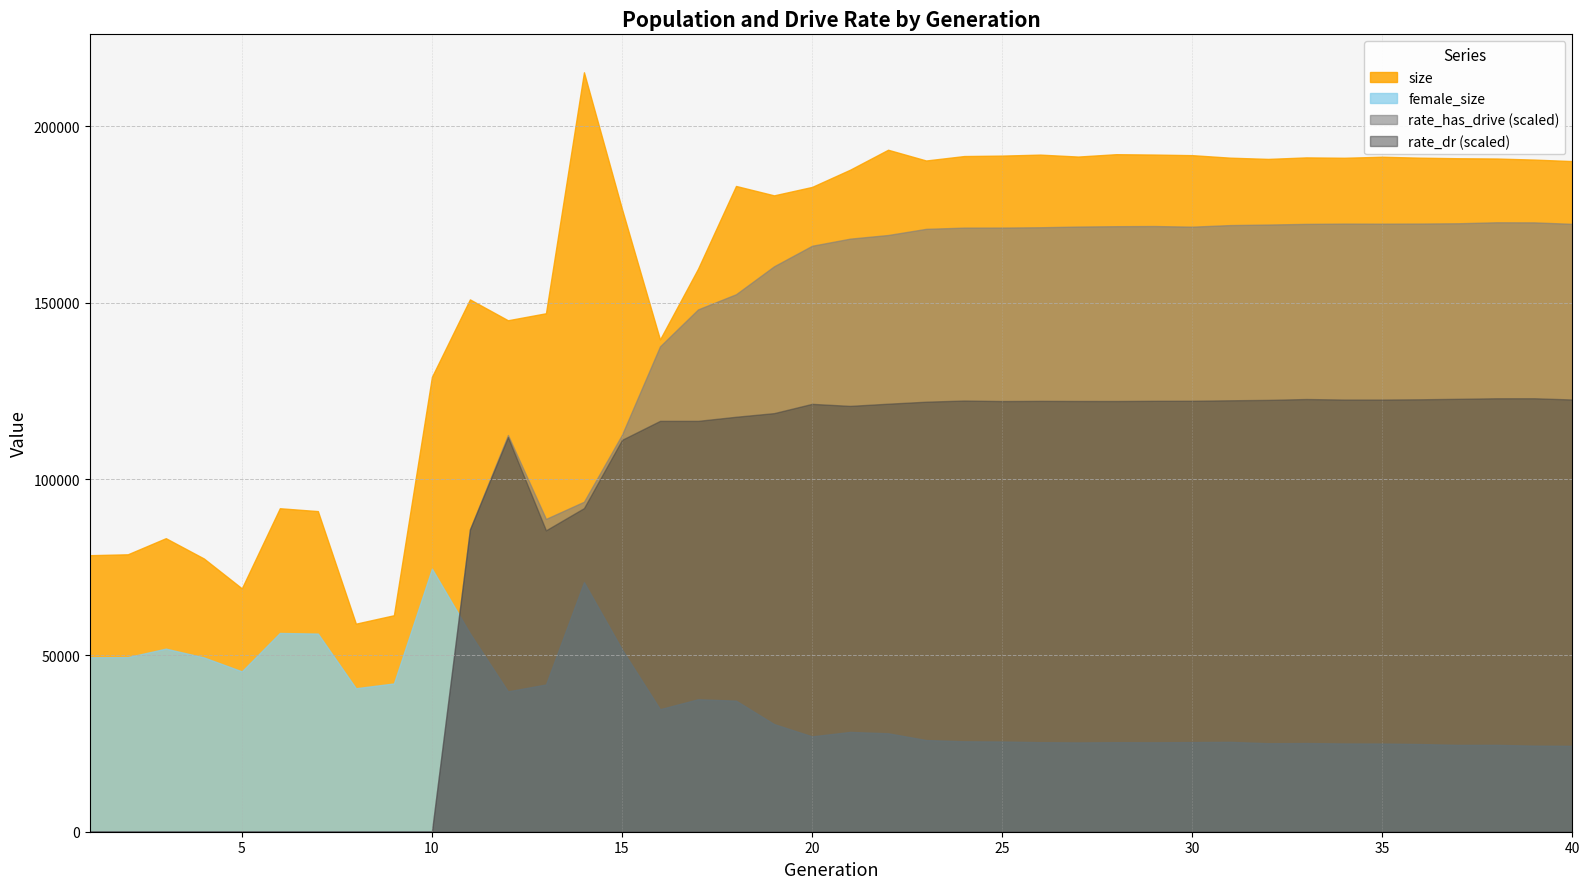

What is the sum of the rate_has_drive values at 13 and 1?

0.4